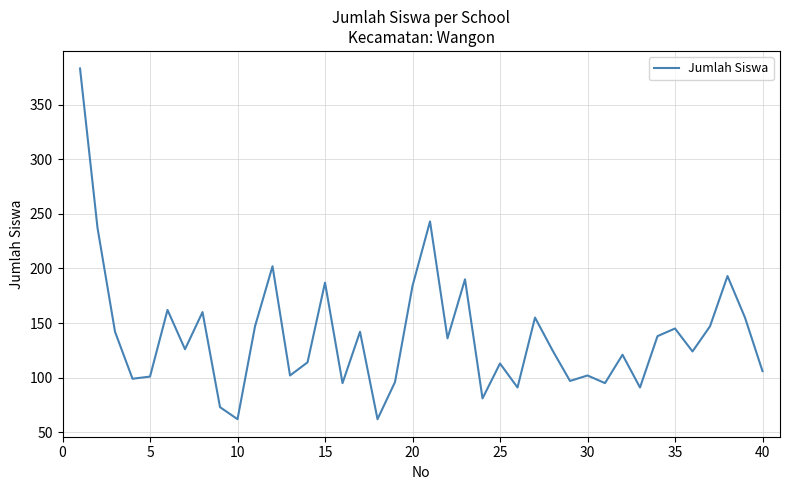

What is the smallest value displayed?

62